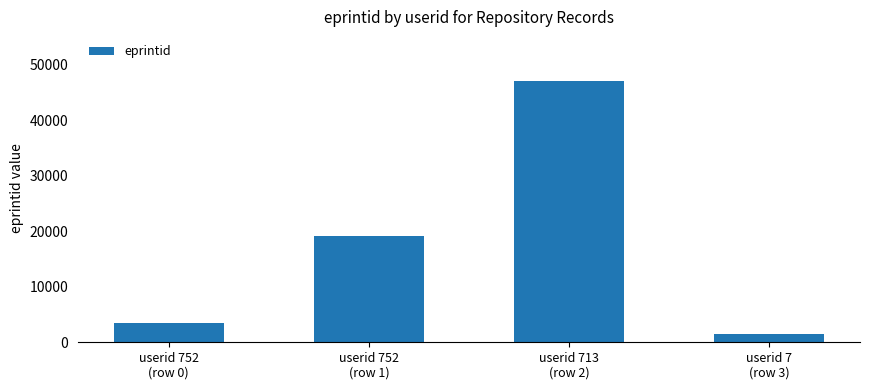

What is the sum of all values?

71163